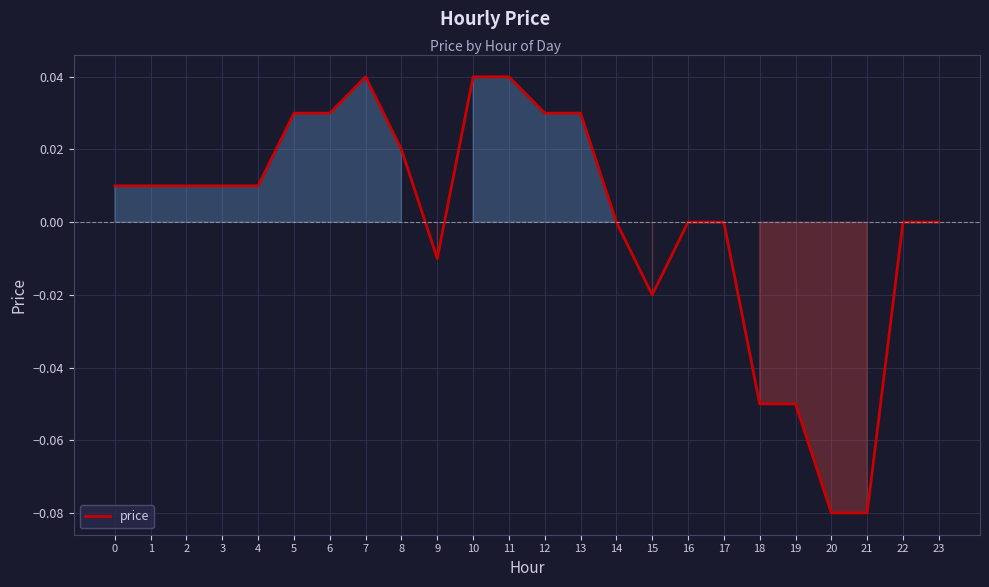

The chart shows a value of -0.0 at 9. True or false?

True